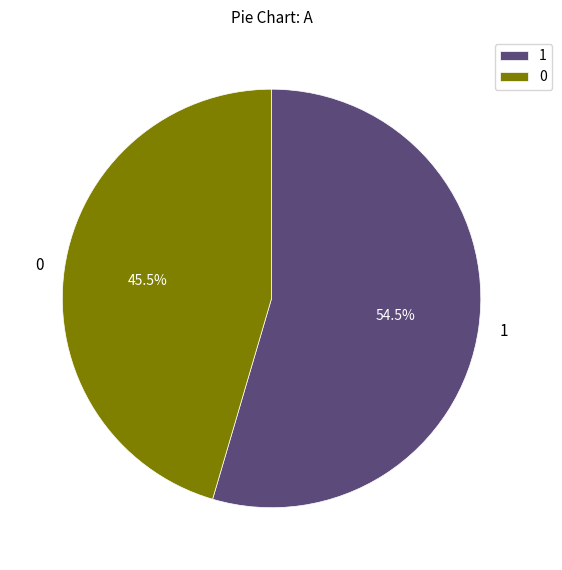

Rank the categories by value from lowest to highest.

0, 1